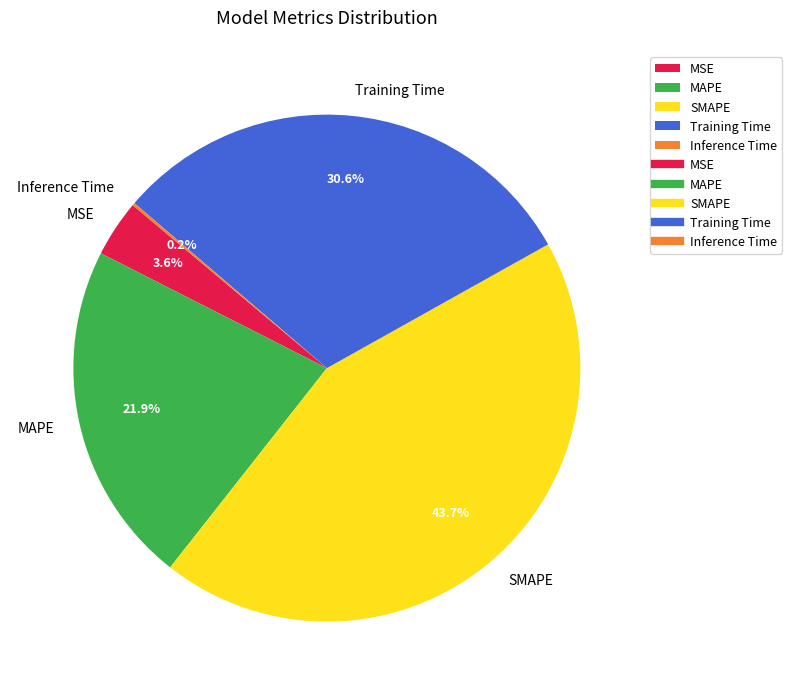

How much of the chart is everything except SMAPE?

56.3%